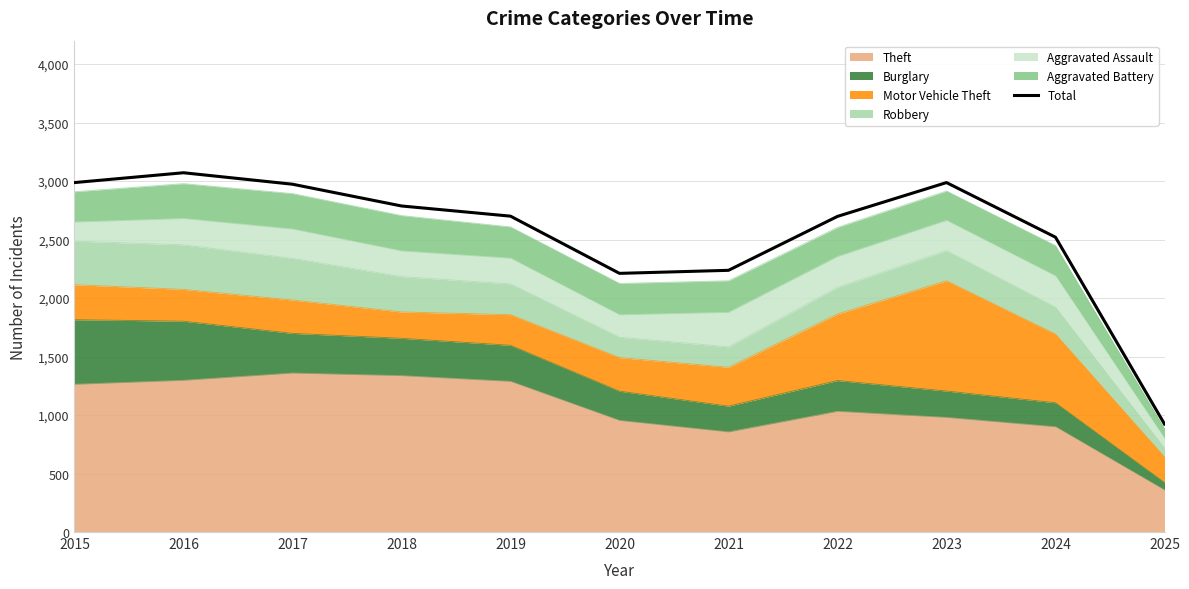

At which category does the data reach its first local peak?

2016